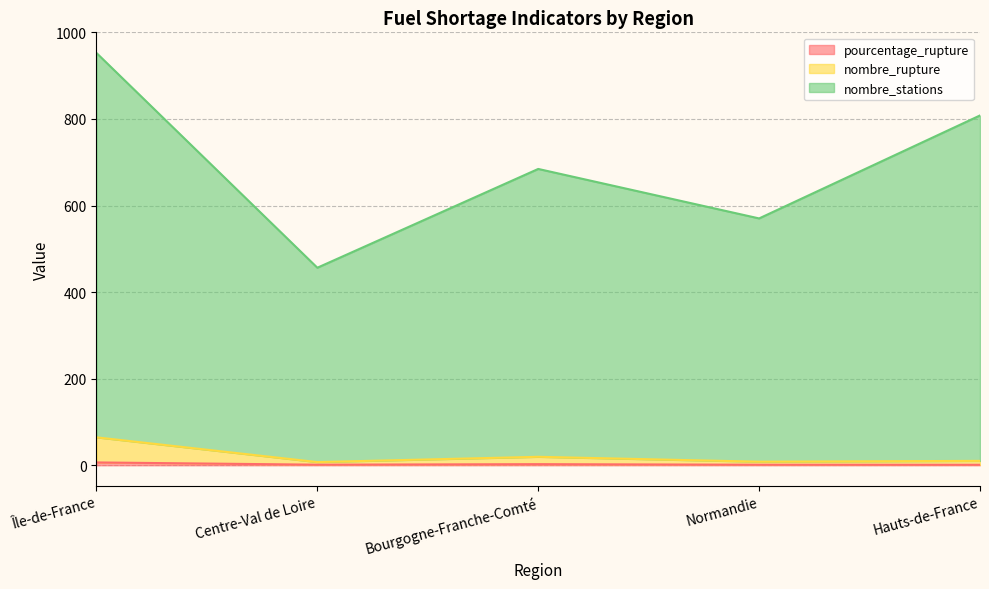

Reading right to left, extract all data points from this chart.

pourcentage_rupture: Hauts-de-France=1.1	Normandie=1.2	Bourgogne-Franche-Comté=2.6	Centre-Val de Loire=1.3	Île-de-France=6.5
nombre_rupture: Hauts-de-France=10.1	Normandie=8.2	Bourgogne-Franche-Comté=19.6	Centre-Val de Loire=7.3	Île-de-France=64.5
nombre_stations: Hauts-de-France=808.1	Normandie=570.2	Bourgogne-Franche-Comté=684.6	Centre-Val de Loire=456.3	Île-de-France=952.5